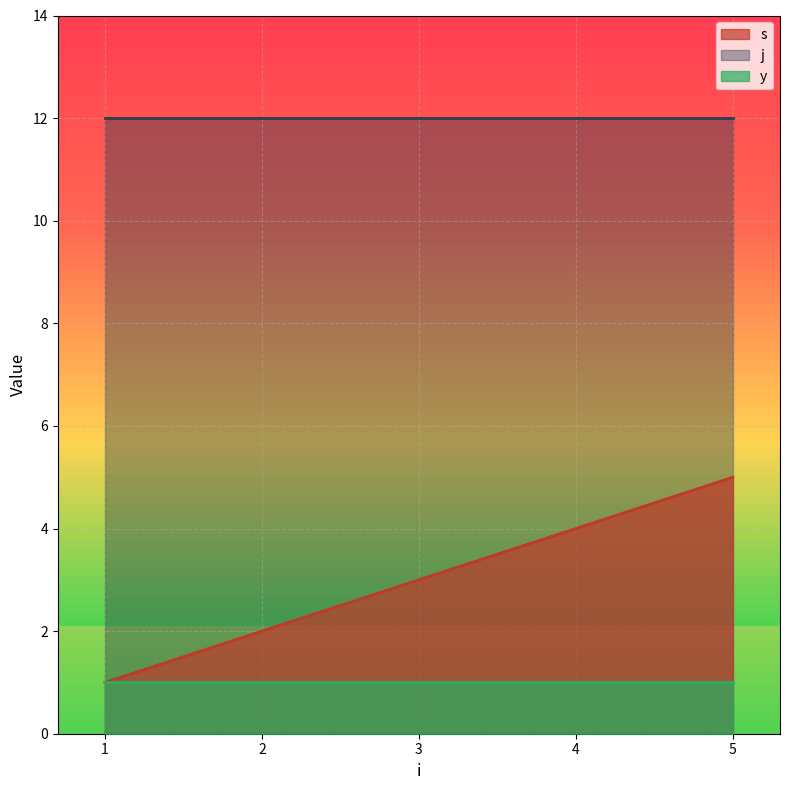

Reading left to right, extract all data points from this chart.

s: 1	2	3	4	5
j: 12	12	12	12	12
y: 1	1	1	1	1